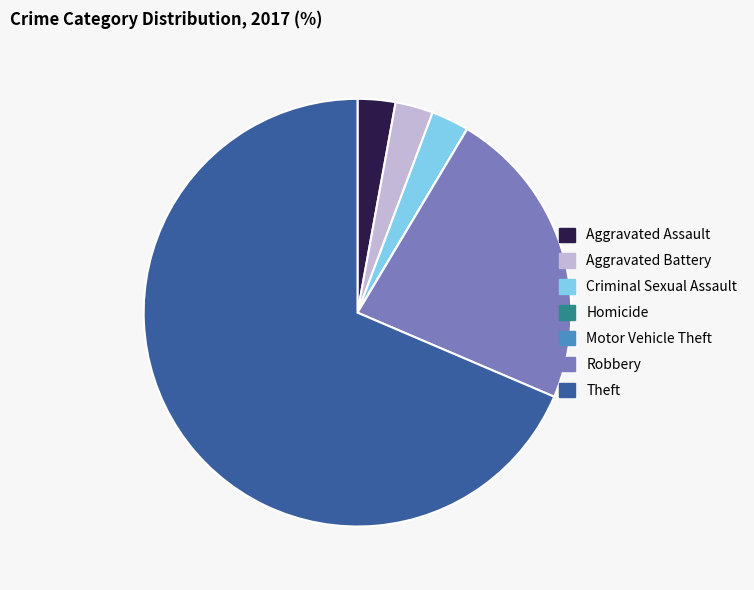

Which has a higher value, Robbery or Theft?

Theft